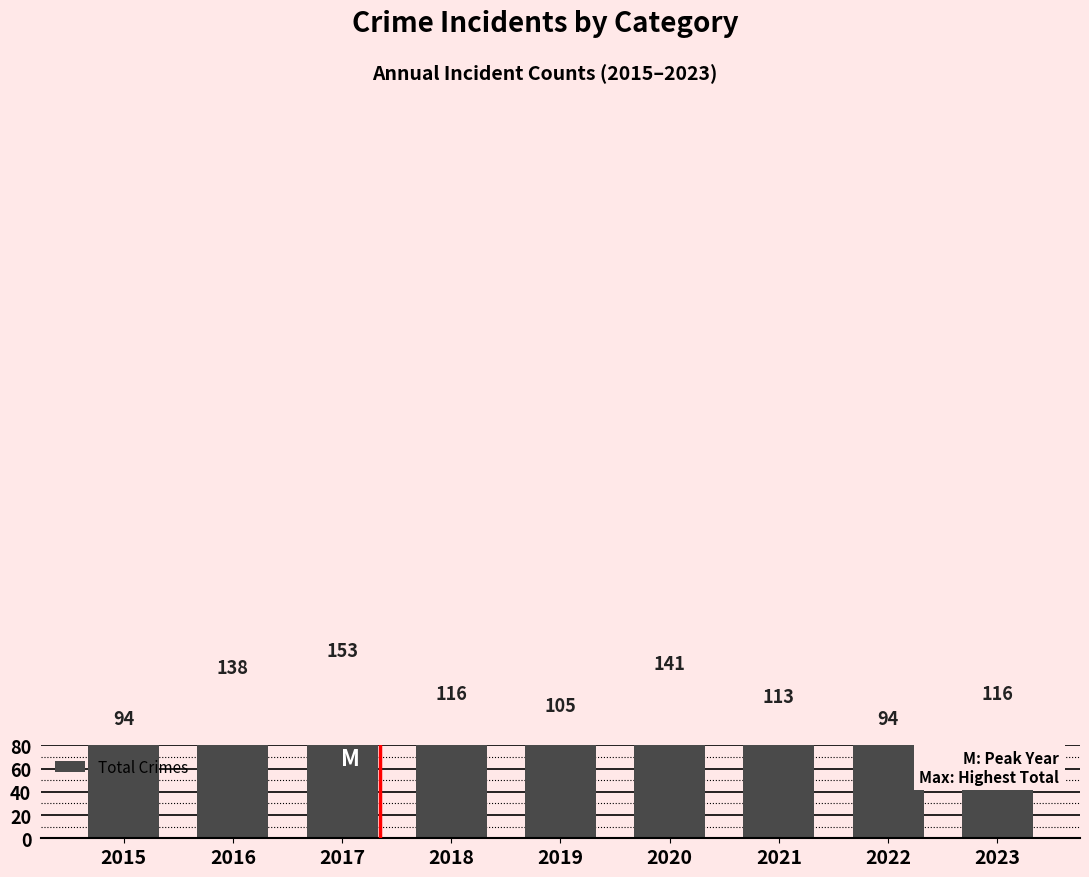

What value does the data have at 2018, to the nearest 5?

115